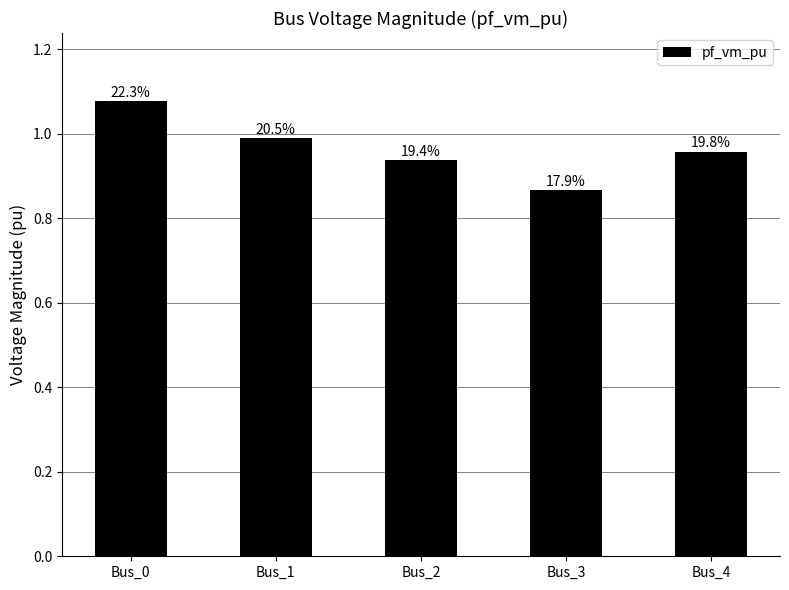

Are the bars horizontal?

No